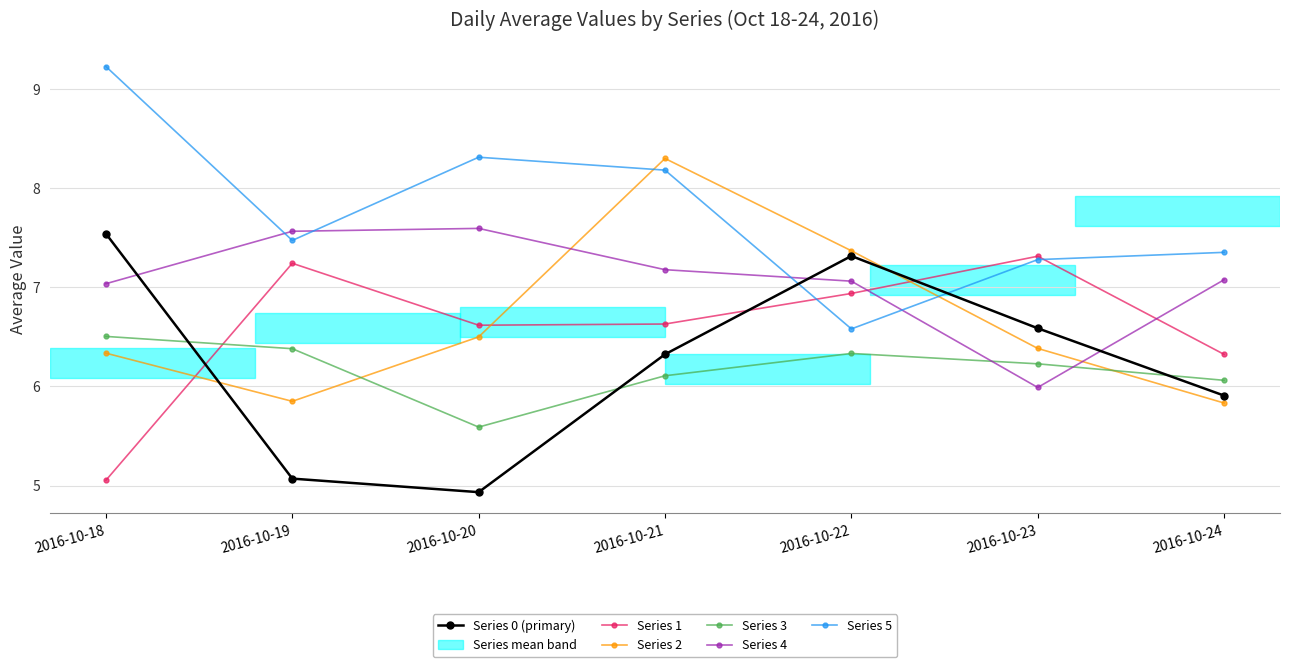

How many lines are shown in the chart?

6